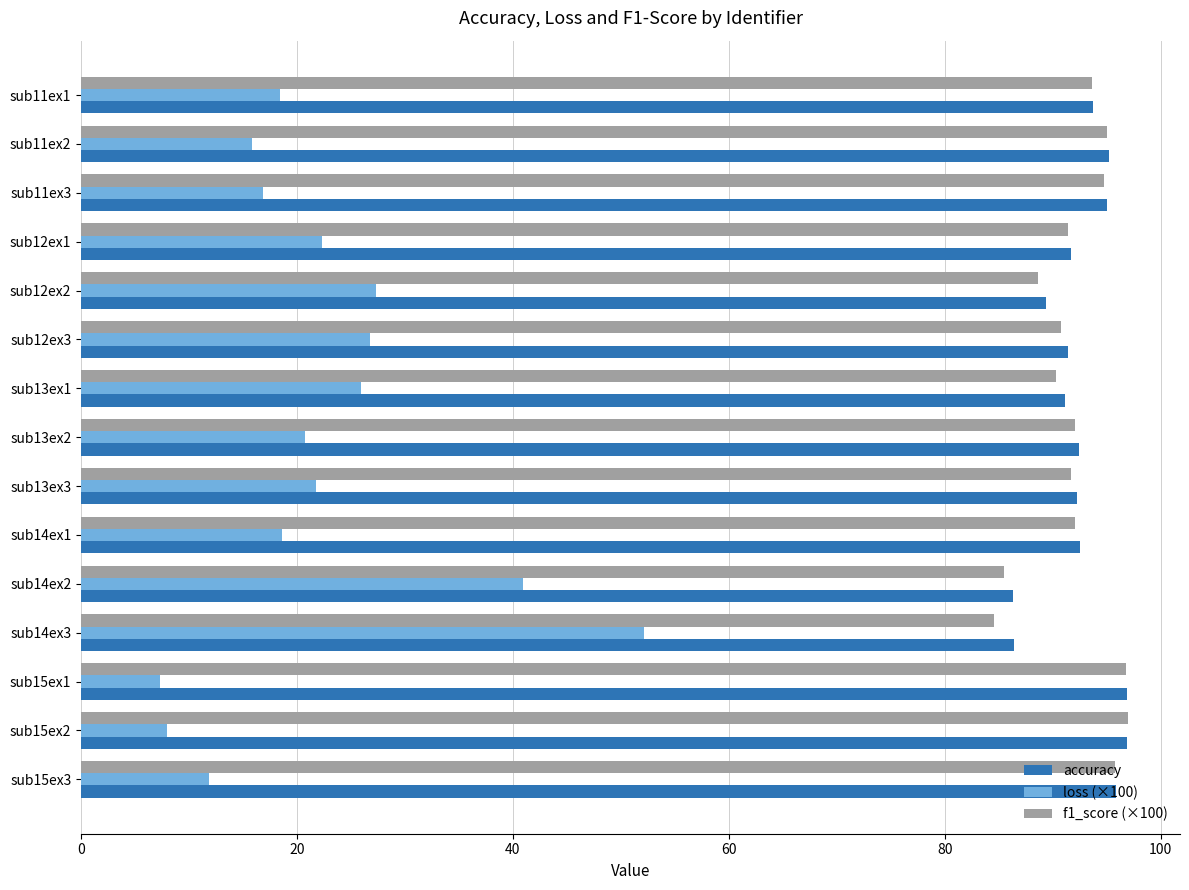

Which series has the widest spread of values?

loss (×100)